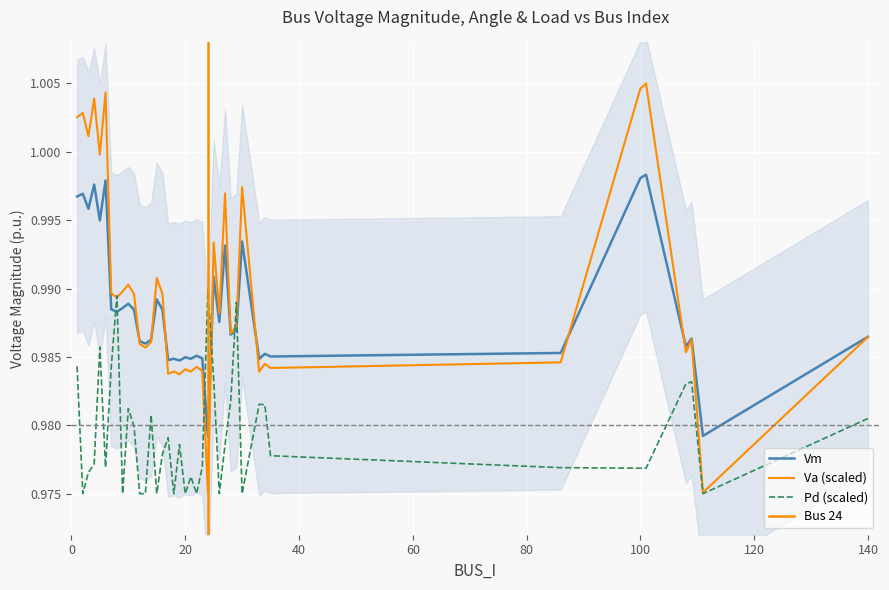

What value does the Vm series have at 14?

1.0